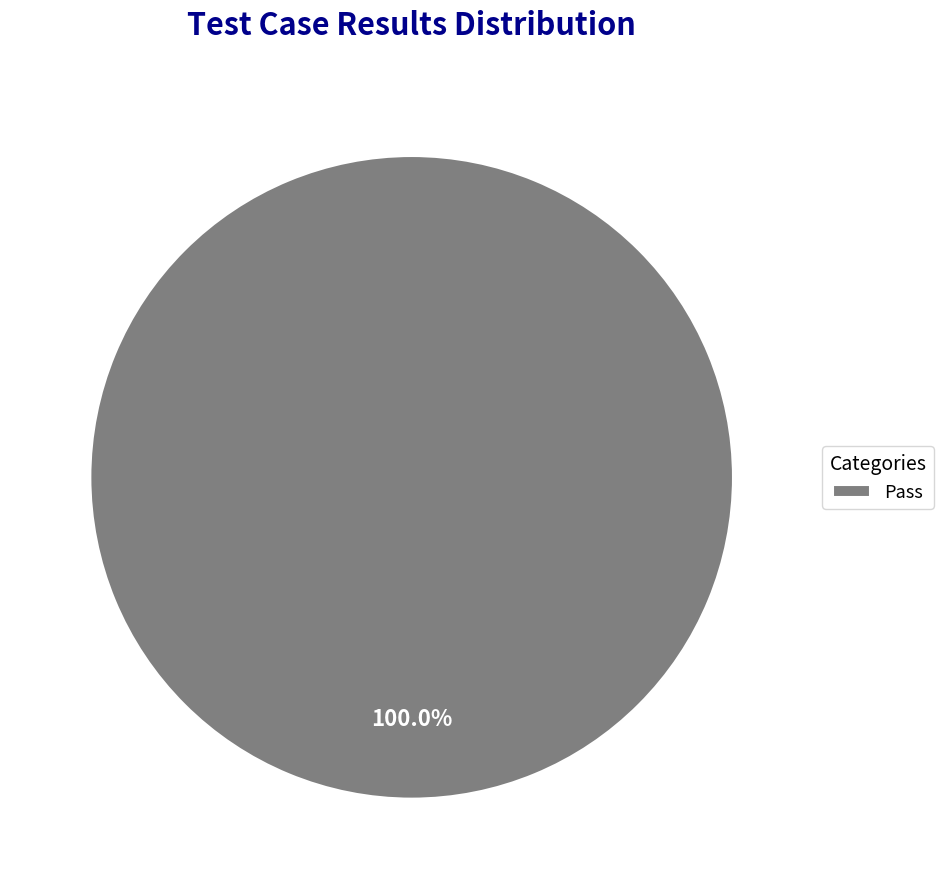

Rank the categories by value from highest to lowest.

Pass